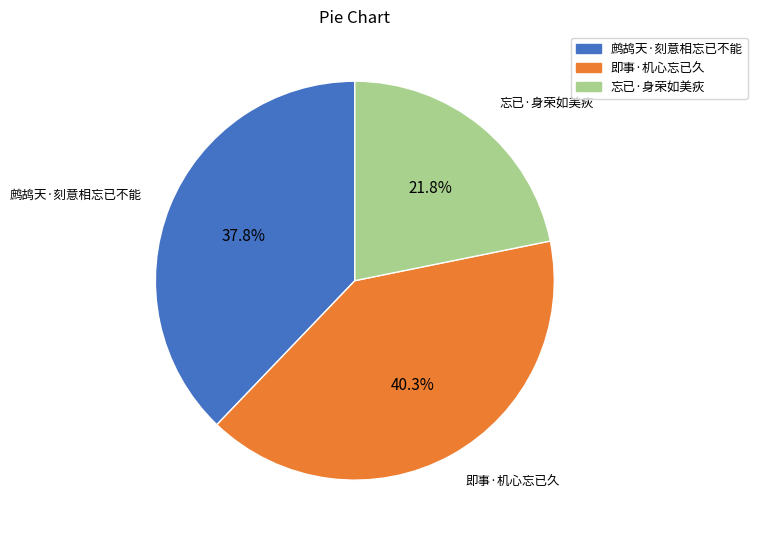

To the nearest percent, what portion does 忘已·身荣如美疢 represent?

22%